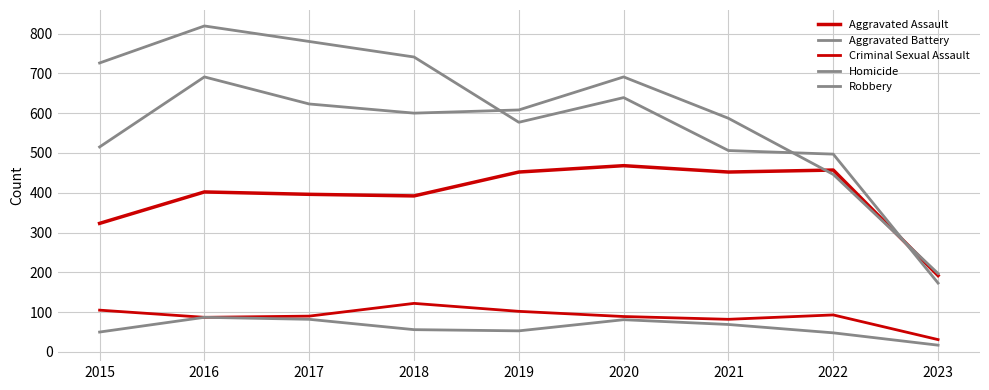

The value of Criminal Sexual Assault at 2016 is 39. True or false?

False